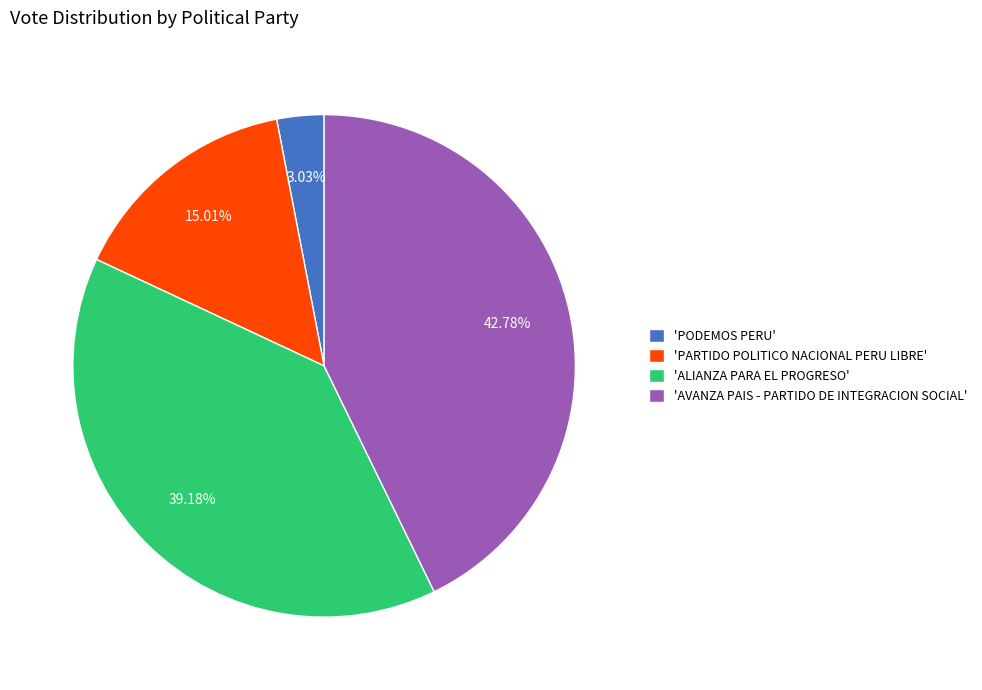

Is there a majority slice in this chart?

No